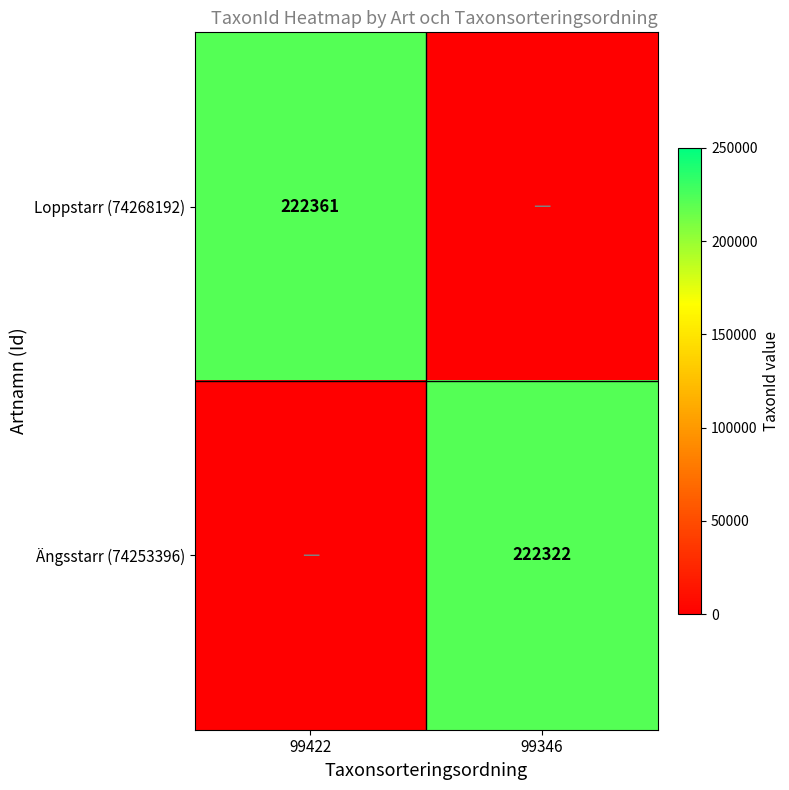

True or false: Loppstarr (74268192) has a value of 222361 at 99422.

True